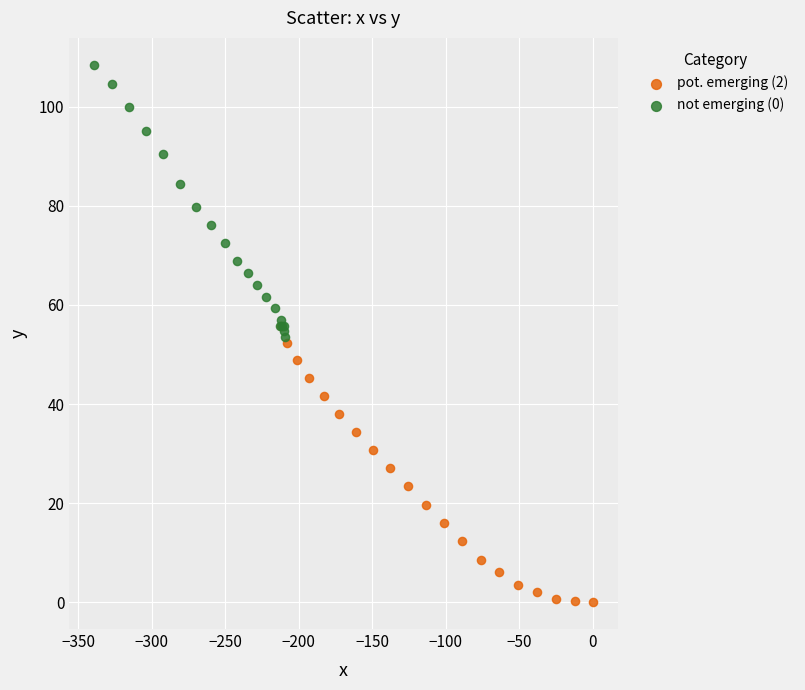

Which series contains the lowest Y value?

pot. emerging (2)